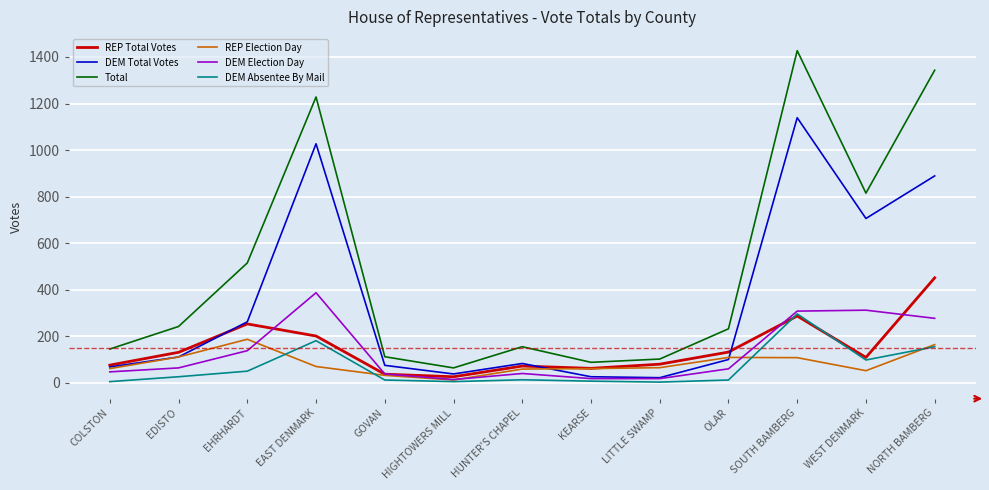

Between COLSTON and EDISTO, which series saw the biggest shift?

Total